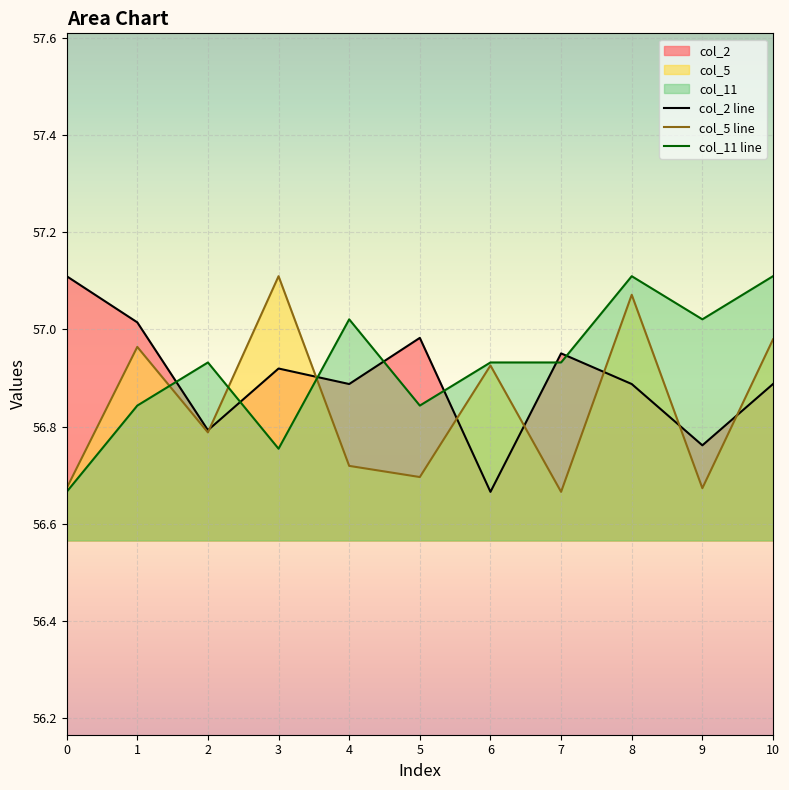

Where do col_2 line and col_5 line first cross each other?

2 and 3